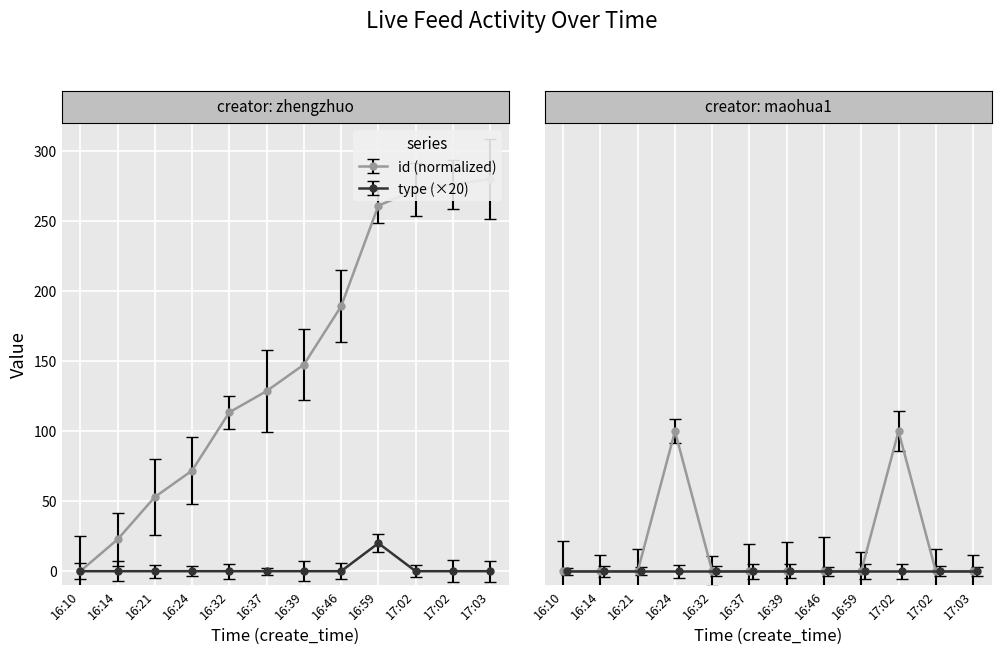

At which category is the sum across all series the highest?

17:02